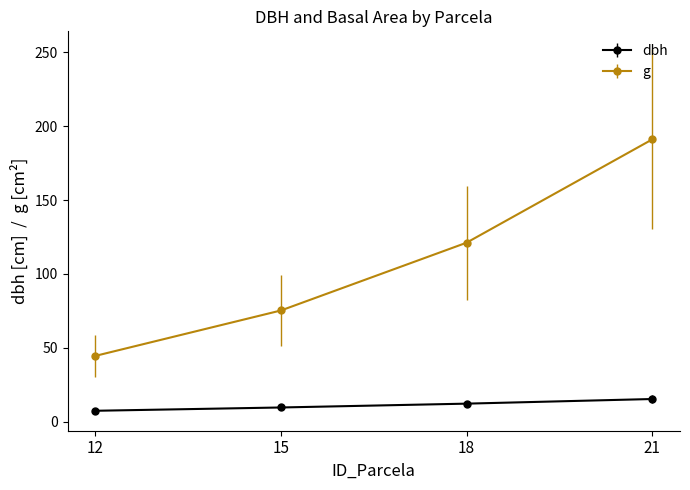

What is the difference between the maximum and minimum values in the g series?

146.5